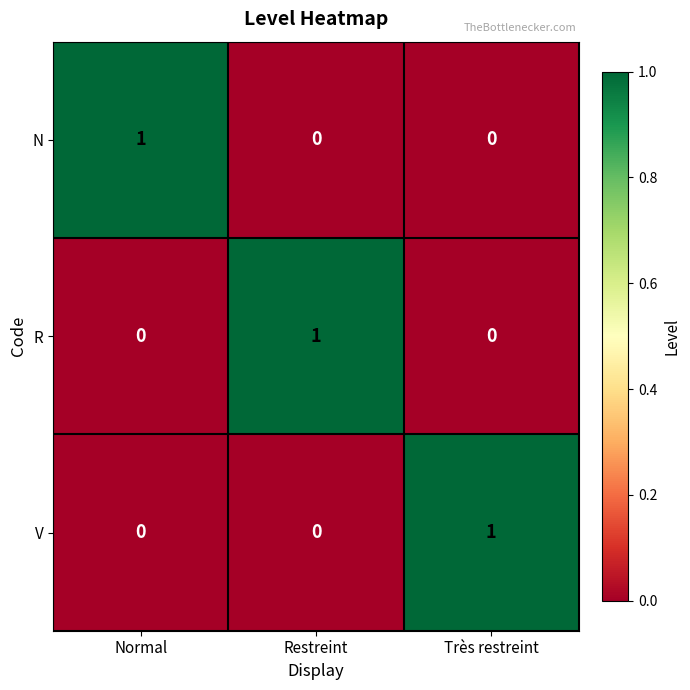

What is the difference between the highest and lowest values at Très restreint?

1